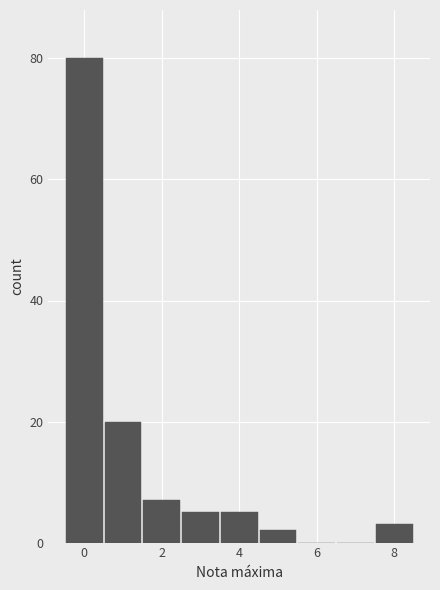

Reading left to right, transcribe this chart: for each bar, give the range it covers on the x-axis and its height. Neither the bar edges nor the heights are printed on the chart, so give them approximately, as read against the axes.

-0.5 to 0.5: 80
0.5 to 1.5: 20
1.5 to 2.5: 8
2.5 to 3.5: 6
3.5 to 4.5: 6
4.5 to 5.5: 2
5.5 to 6.5: 0
6.5 to 7.5: 0
7.5 to 8.5: 4